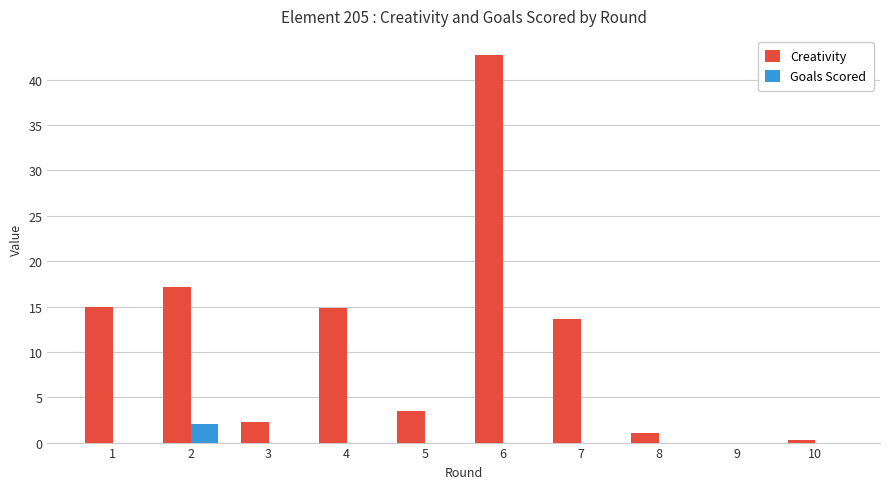

How many groups of bars are there?

10